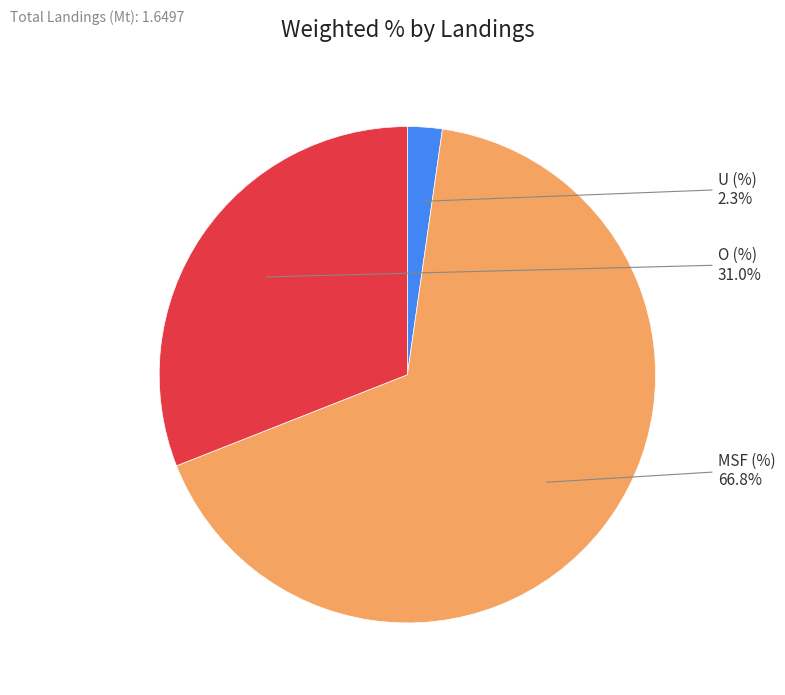

Which slice represents more than half of the pie?

MSF (%)